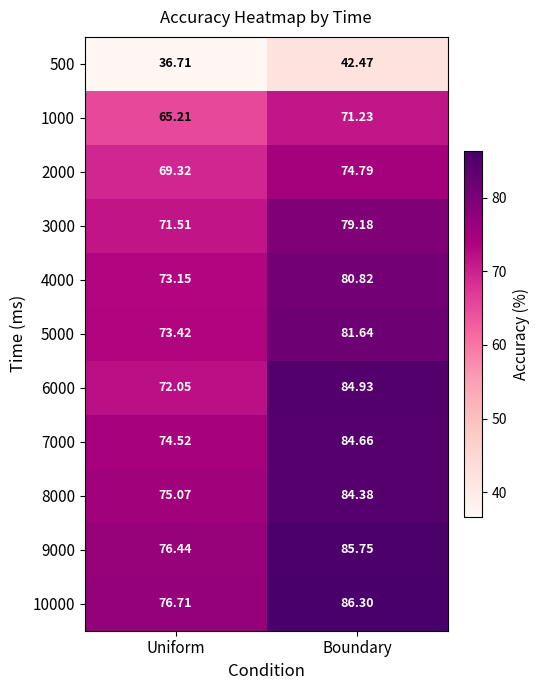

At which category does the chart reach its peak across all series?

Boundary